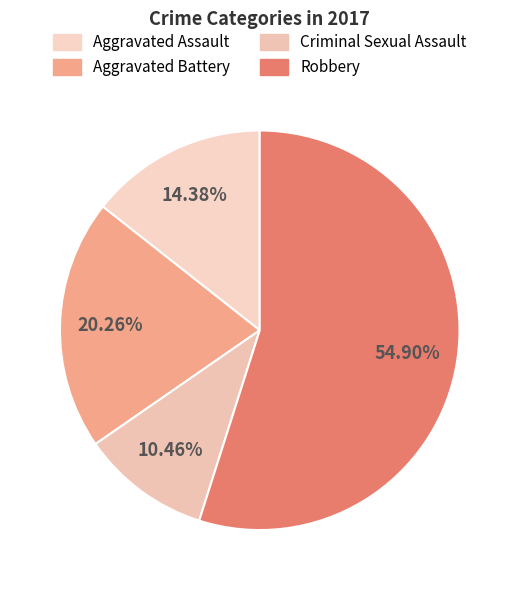

Is the sum of Aggravated Assault and Criminal Sexual Assault greater than half?

No